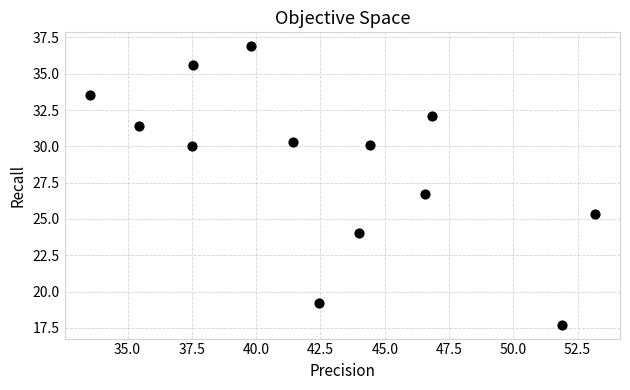

What is the range of Y values (max minus min)?

19.2